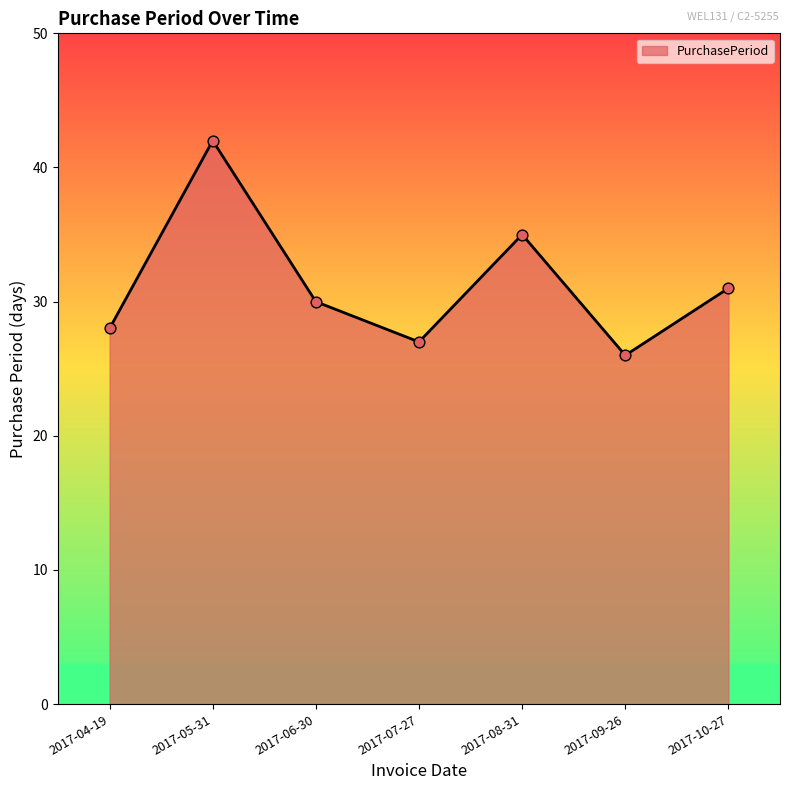

What is the ratio of the value at 2017-06-30 to the value at 2017-08-31?

0.9